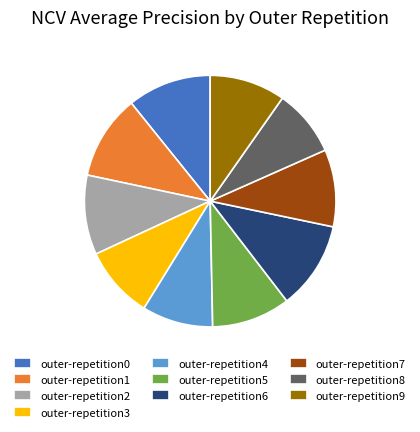

Is there a majority slice in this chart?

No